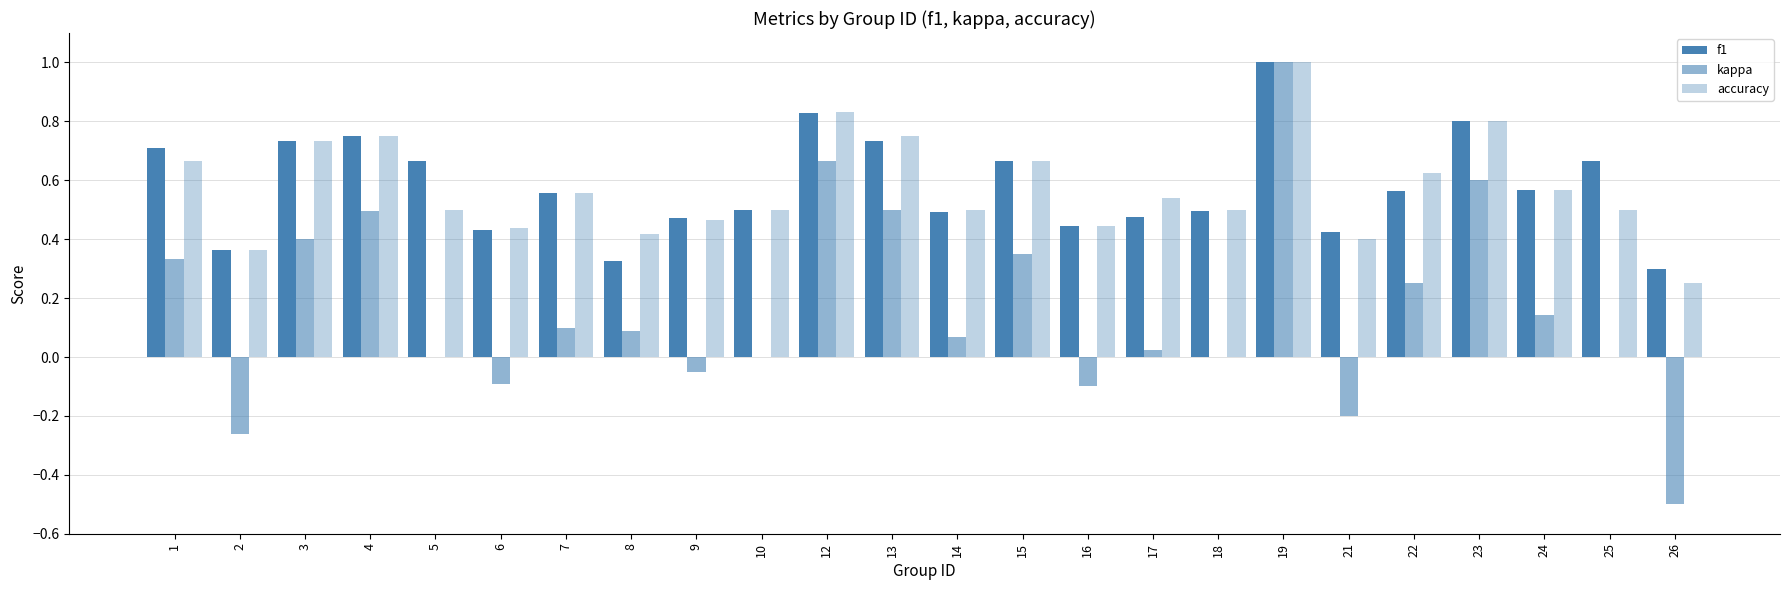

Count the number of categories in the chart.

24